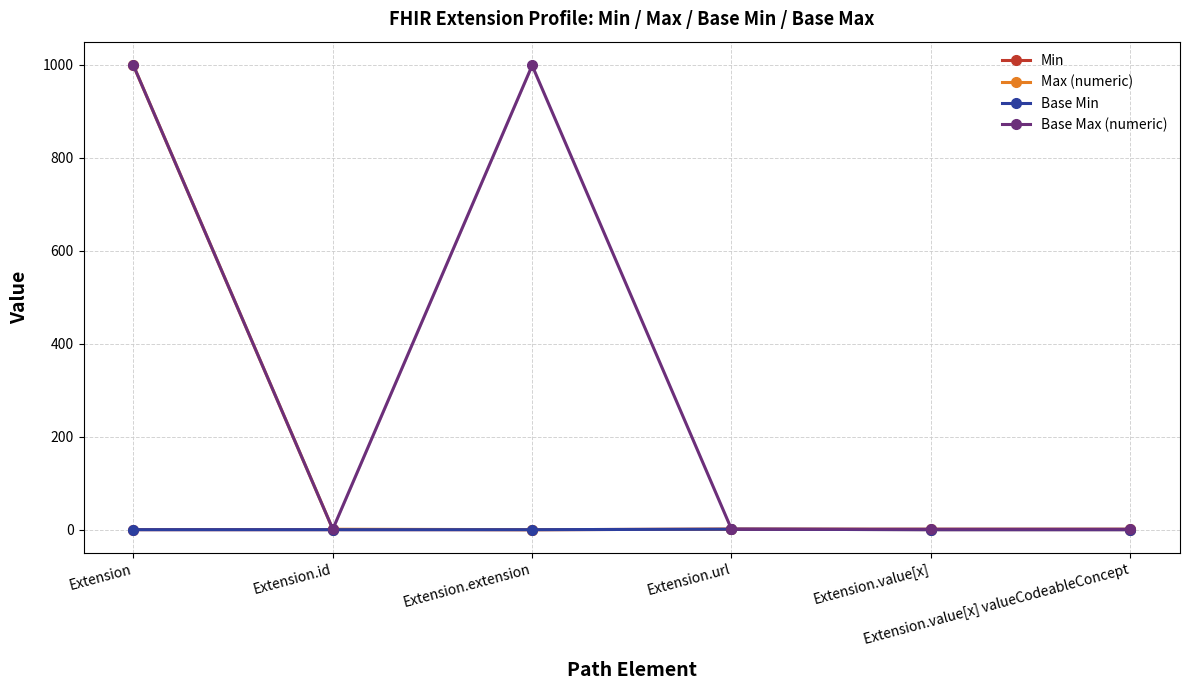

True or false: Max (numeric) and Base Max (numeric) intersect in this chart.

False